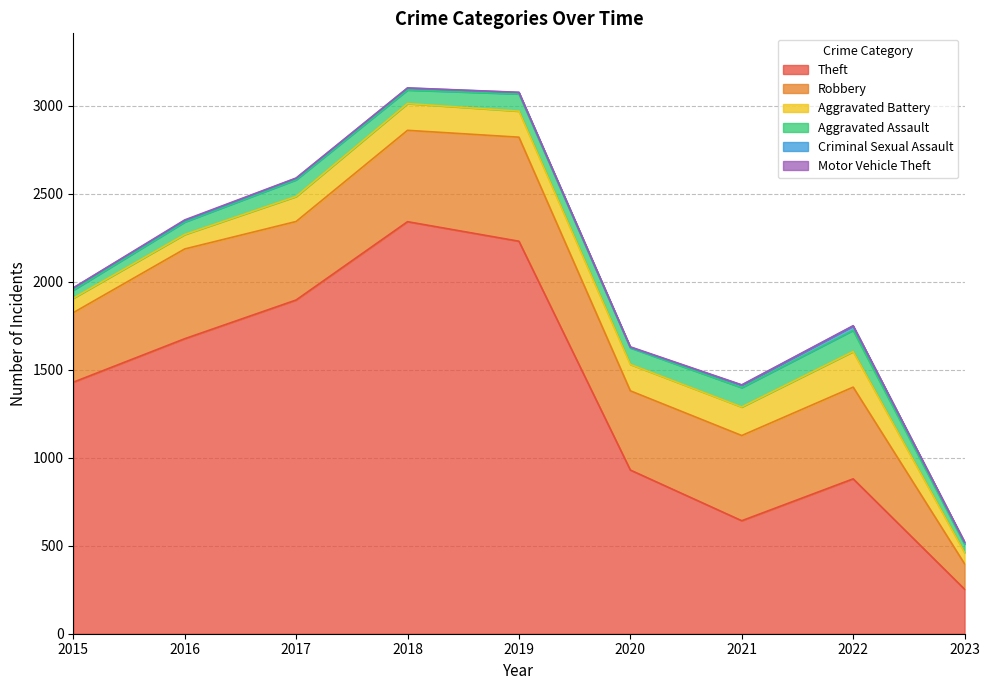

Is the value of Criminal Sexual Assault at 2018 greater than the value of Aggravated Assault at 2019?

No